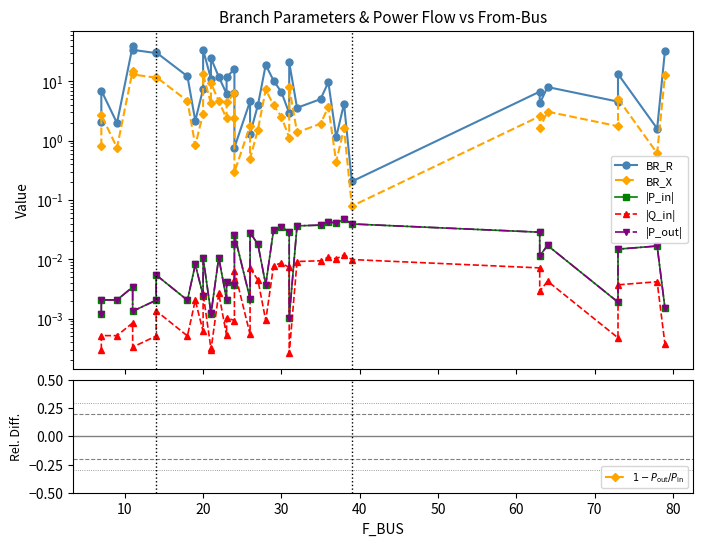

Which series has the largest total across all categories?

BR_R